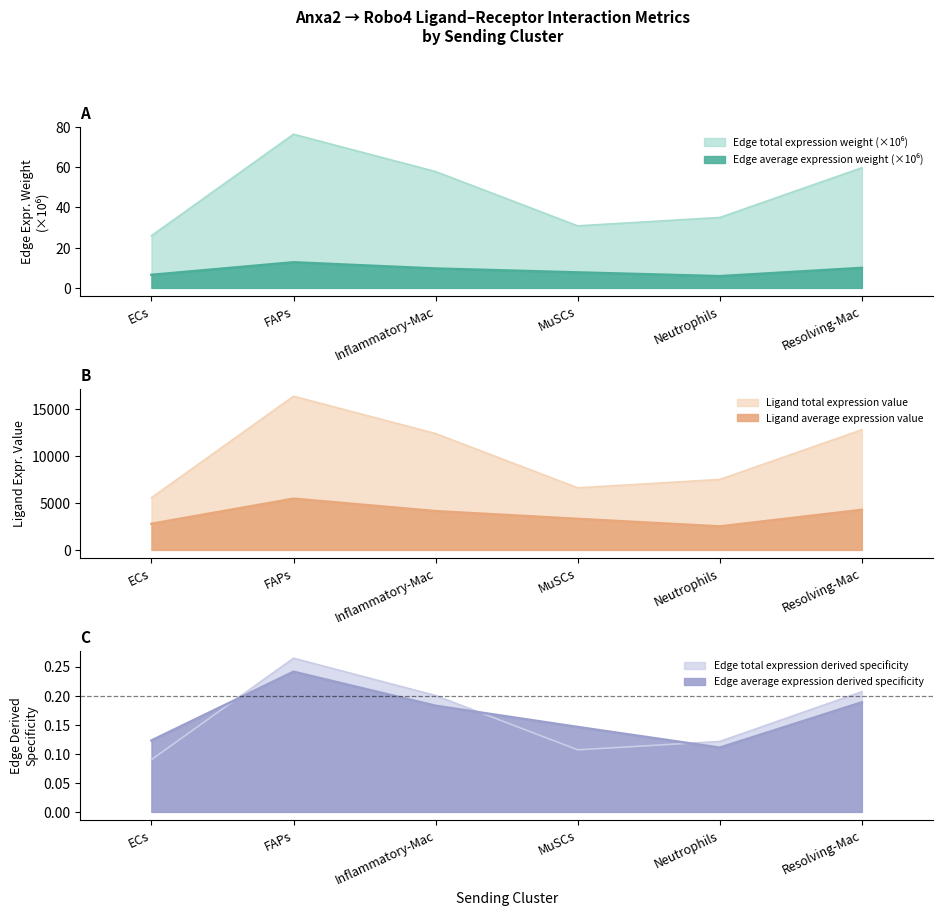

What is the sum of all Ligand total expression value values?

61408.9